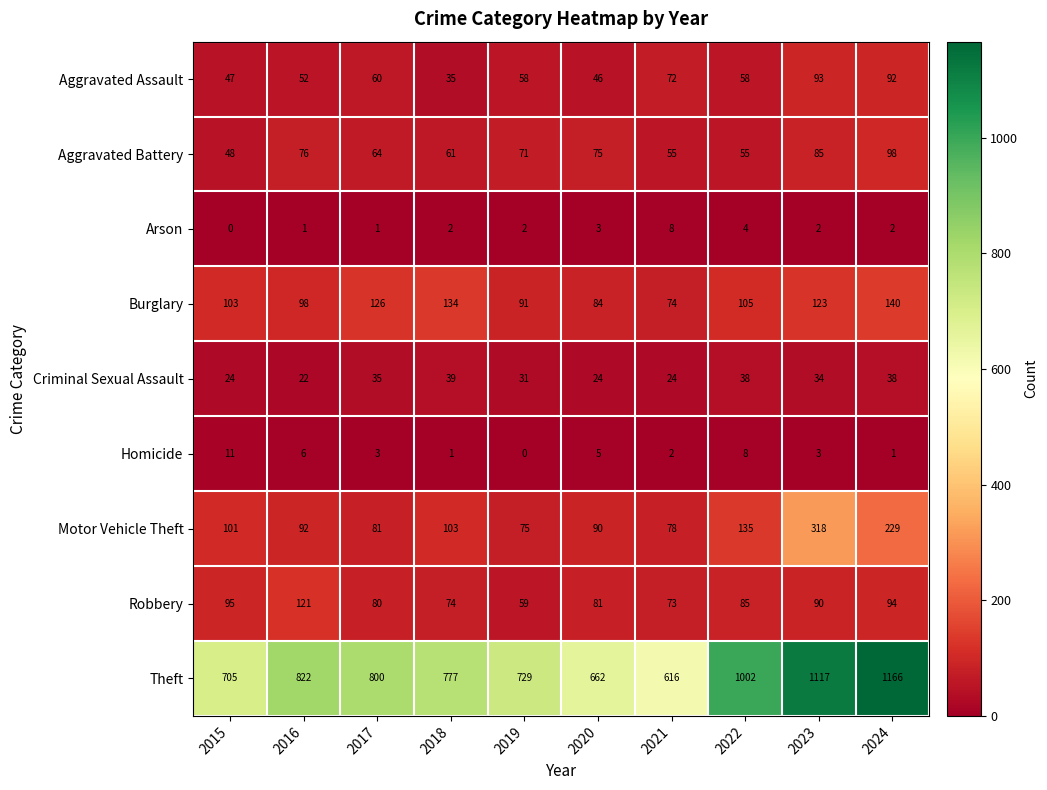

Which series has the largest total across all categories?

Theft